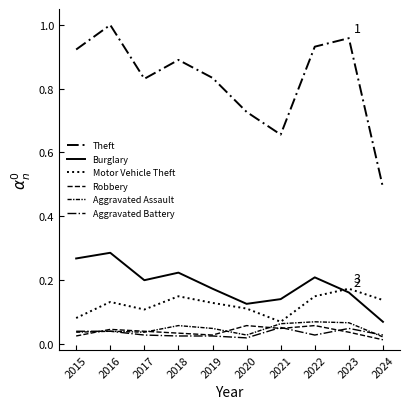

True or false: Burglary and Theft intersect in this chart.

False